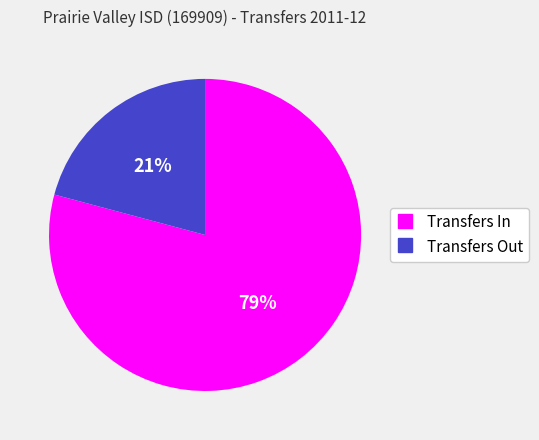

To the nearest percent, what is the difference between the largest and smallest slice percentages?

58%